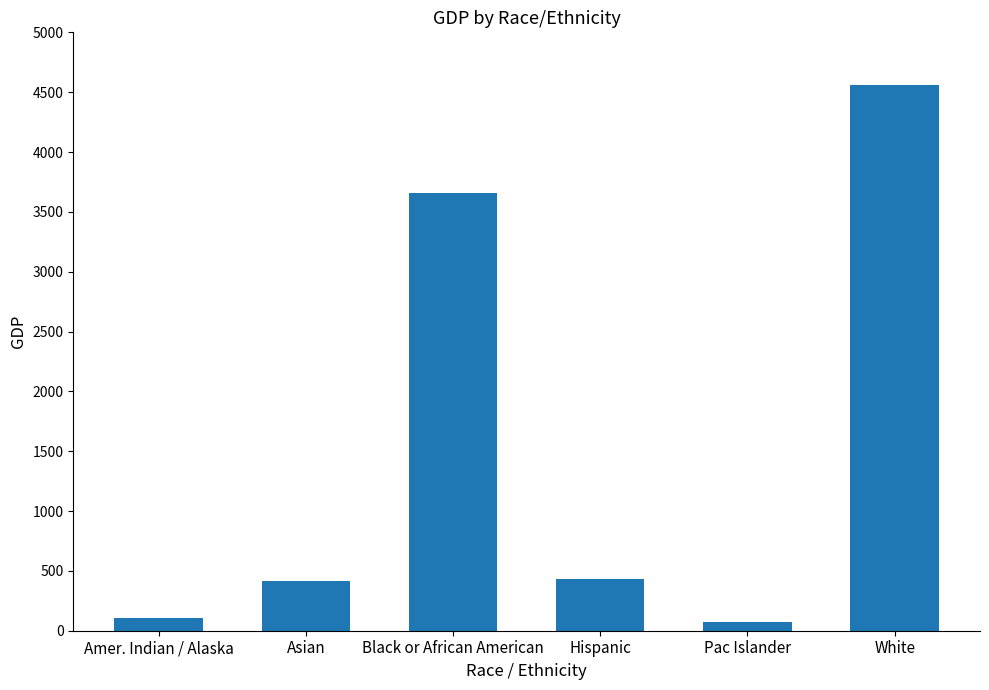

What is the minimum value shown in the chart?

70